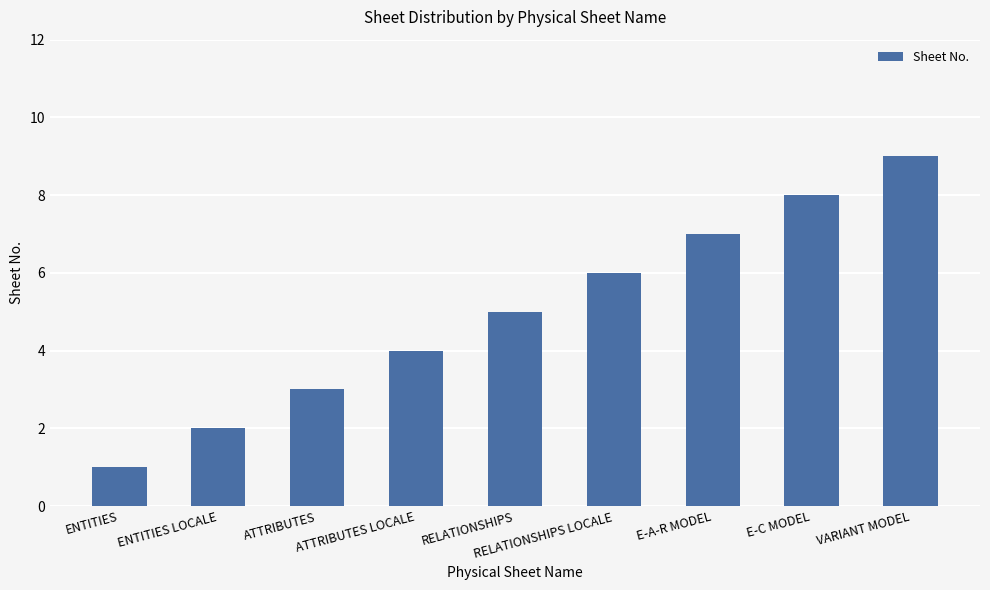

Count the number of data series in this chart.

1